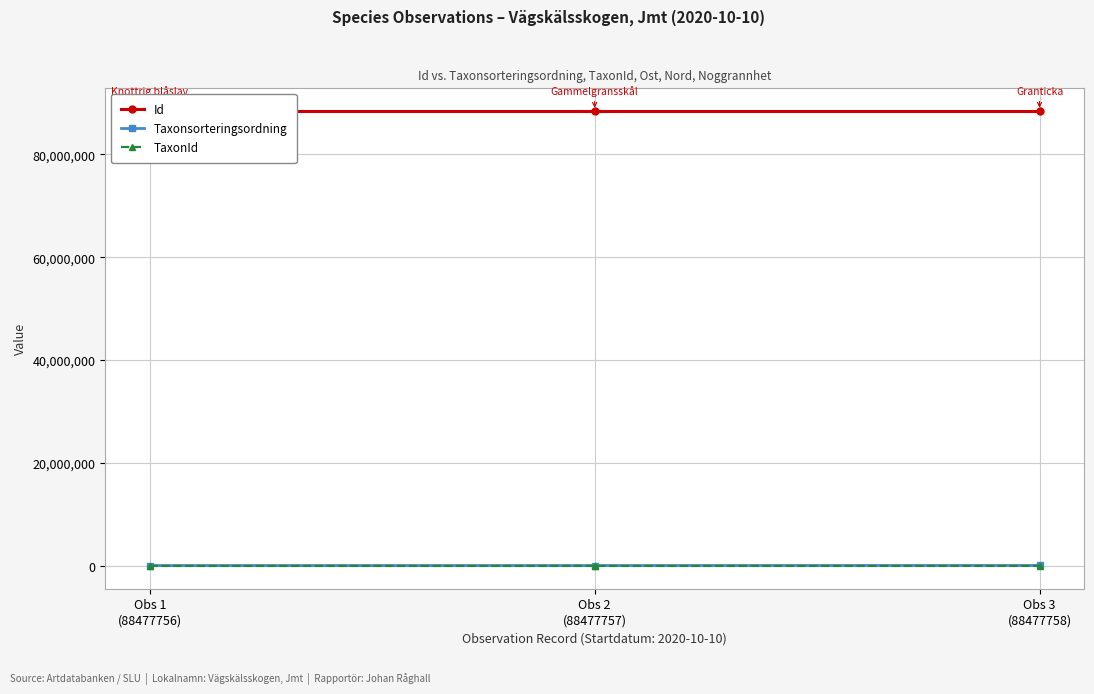

What position from the left is Obs 3
(88477758)?

3